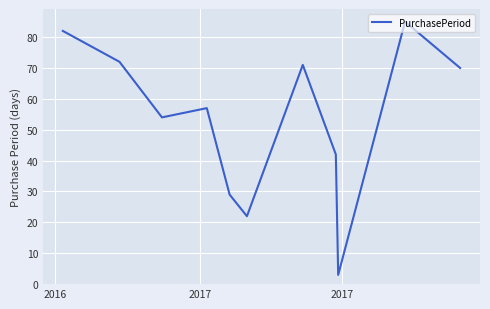

How many interior local valleys (lower than both neighbors) does the data have?

3